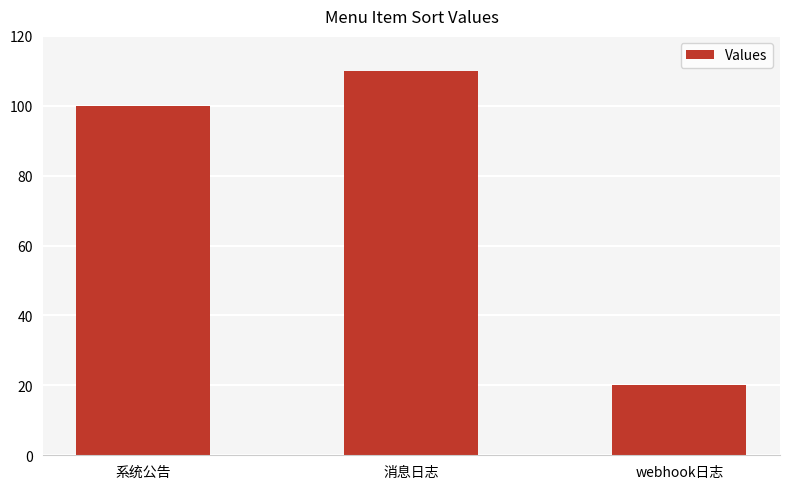

What is the sum of all values?

230